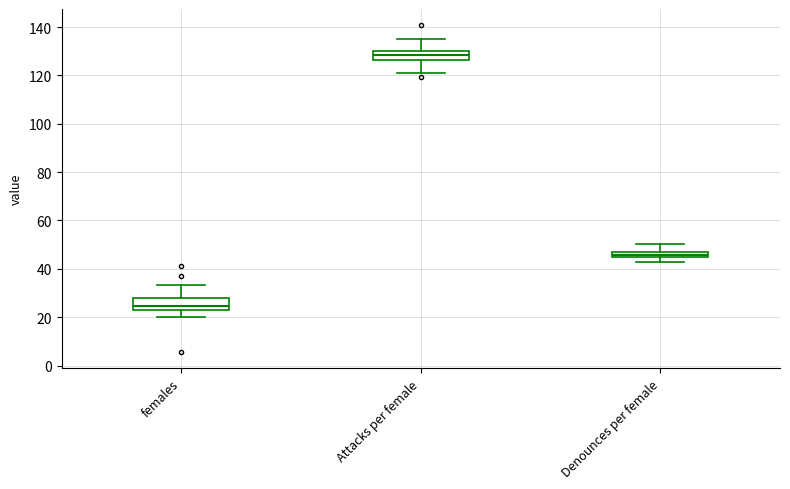

Where is the lower edge of the box for Denounces per female on the y-axis? The values are not printed on the chart, so give them approximately, as read against the axis.

44